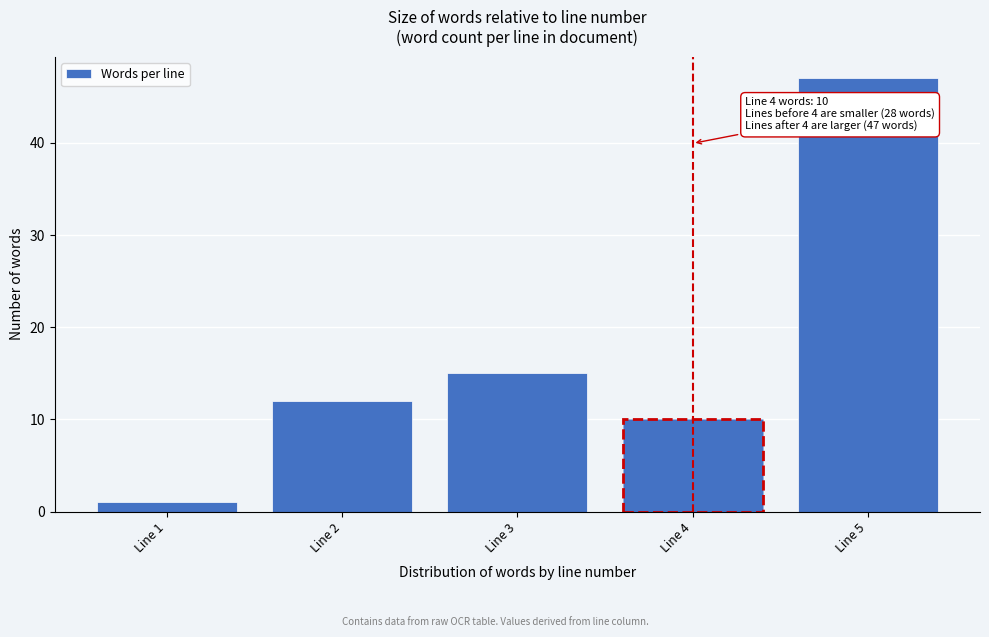

Reading right to left, extract all data points from this chart.

47	10	15	12	1